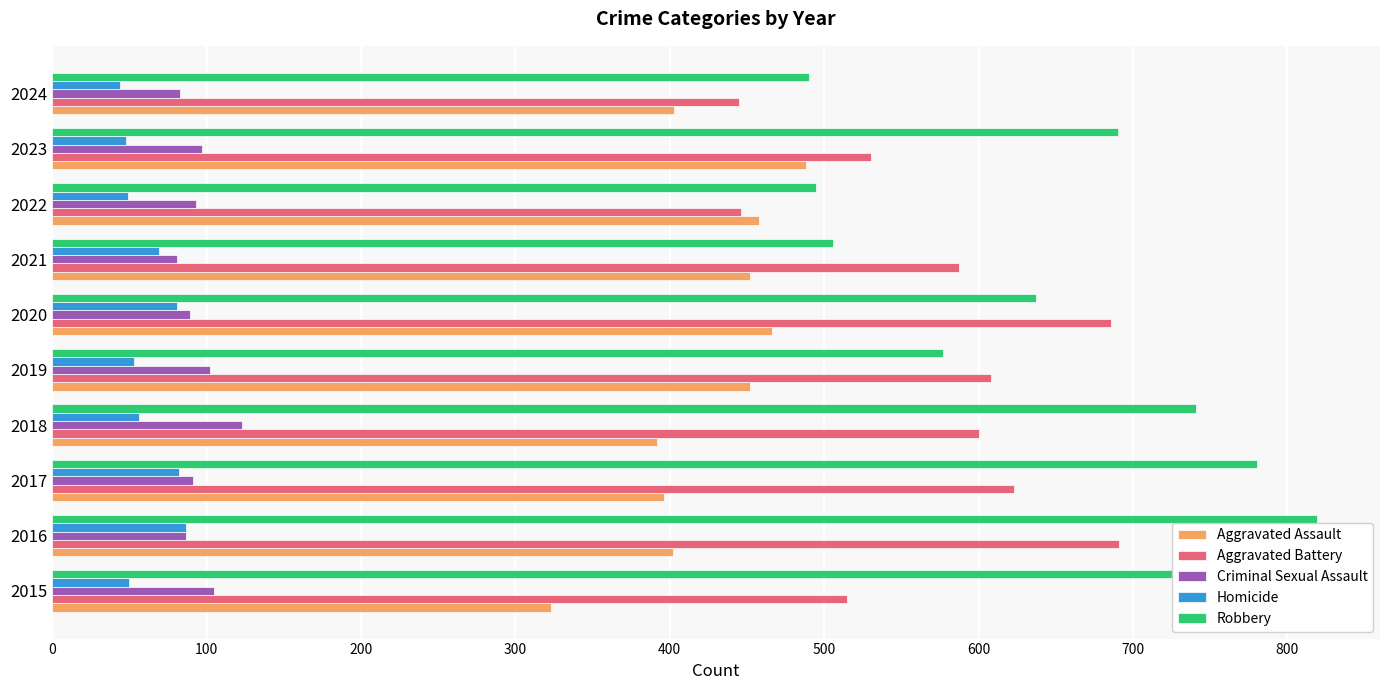

Where is Robbery nearest to the value 654?

2020